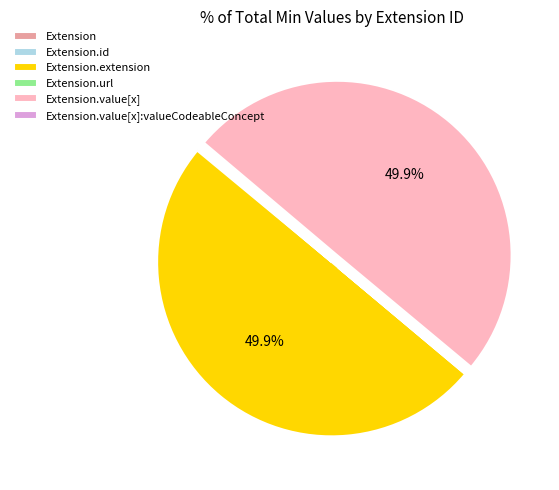

Rank the categories by value from lowest to highest.

Extension, Extension.id, Extension.url, Extension.value[x]:valueCodeableConcept, Extension.extension, Extension.value[x]